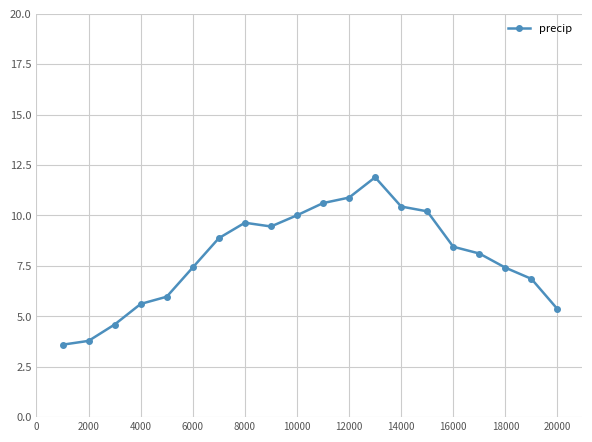

What is the sum of all values?

159.2